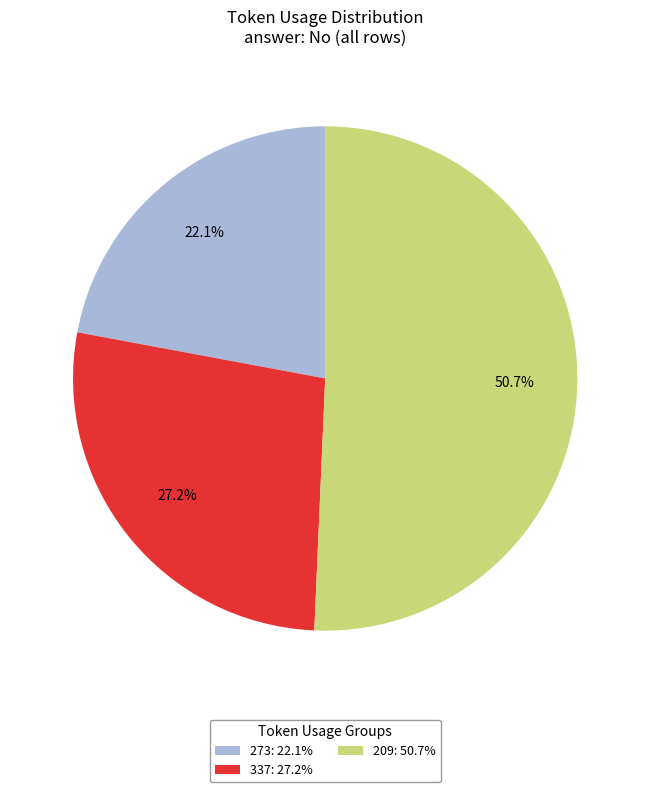

Do 337: 27.2% and 273: 22.1% together represent more than half of the pie?

No